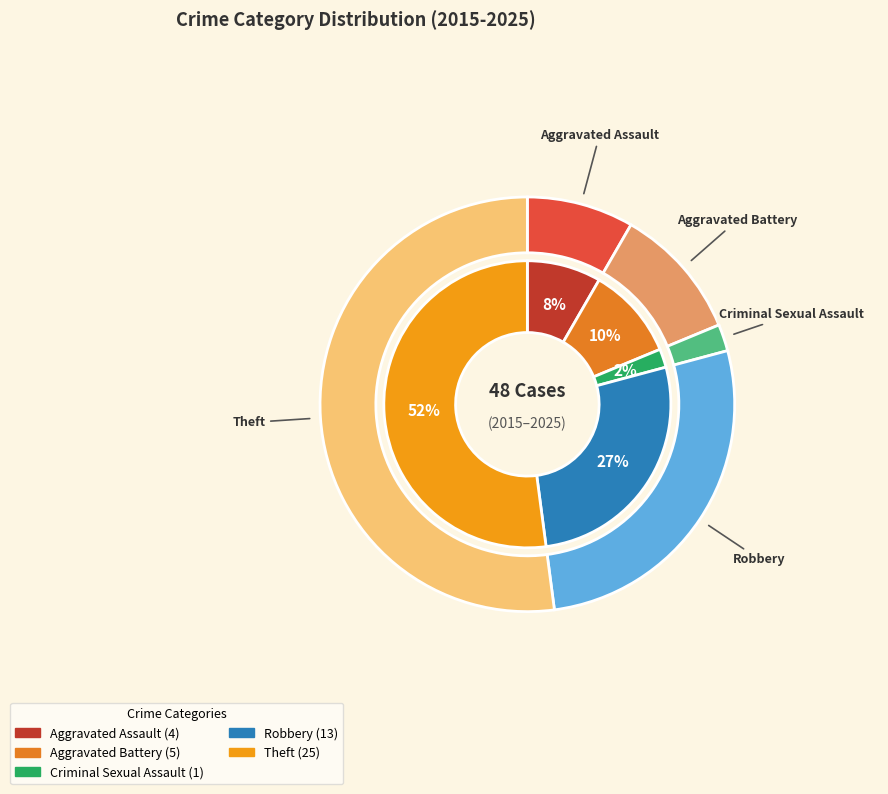

To the nearest percent, what is the average slice percentage?

20%